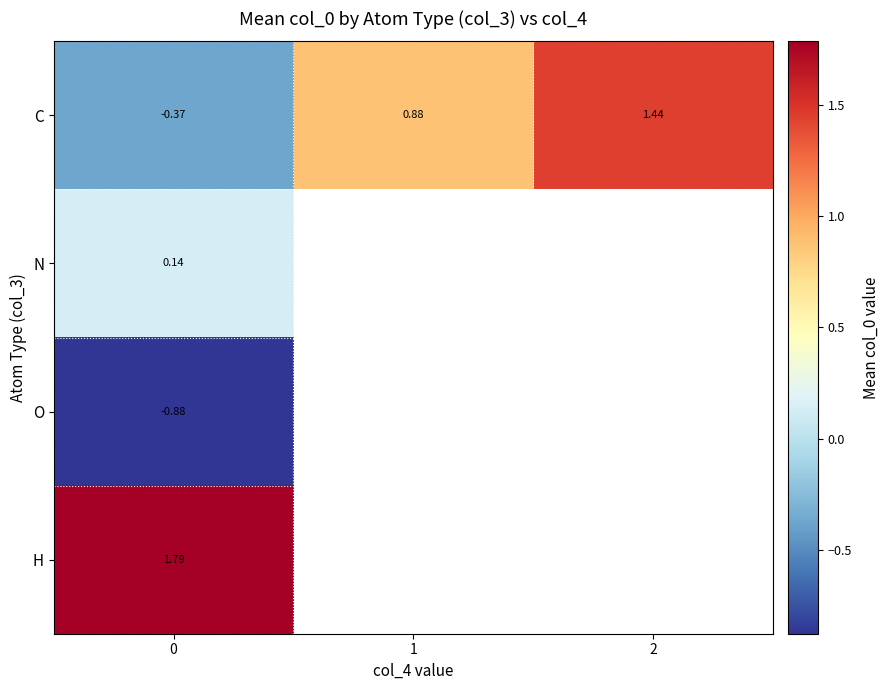

How many data points in C are above 0?

2